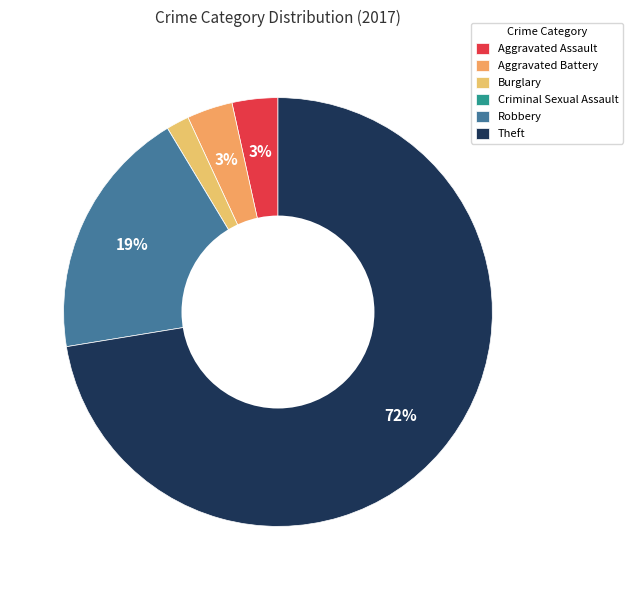

How many slices are in this pie chart?

6